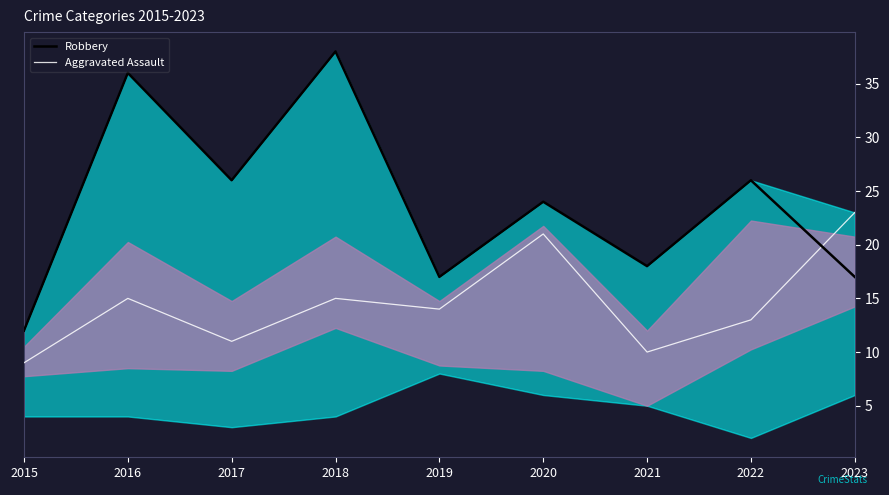

Rank the categories by Aggravated Assault value from lowest to highest.

2015, 2021, 2017, 2022, 2019, 2016, 2018, 2020, 2023